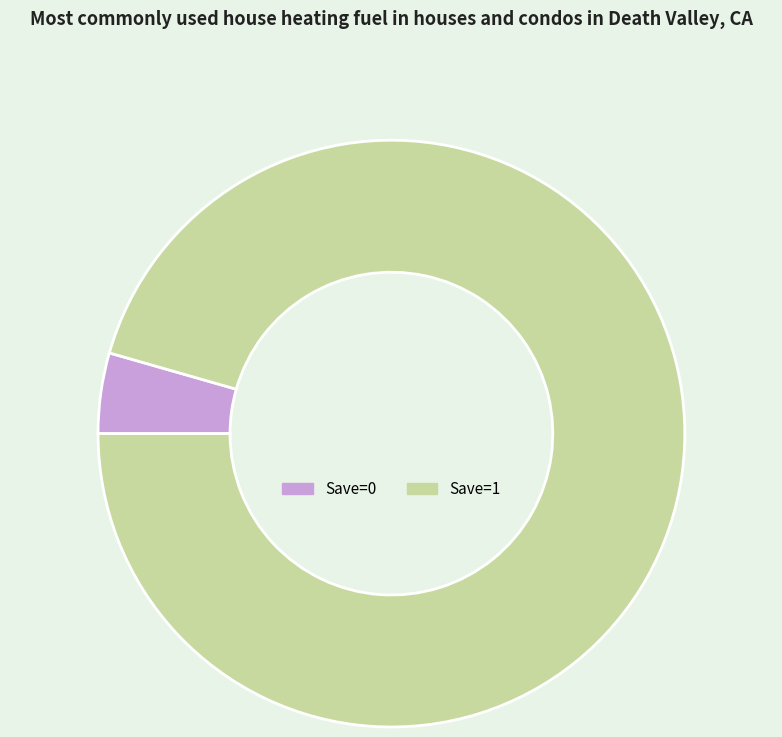

Rank the categories by value from lowest to highest.

Save=0, Save=1